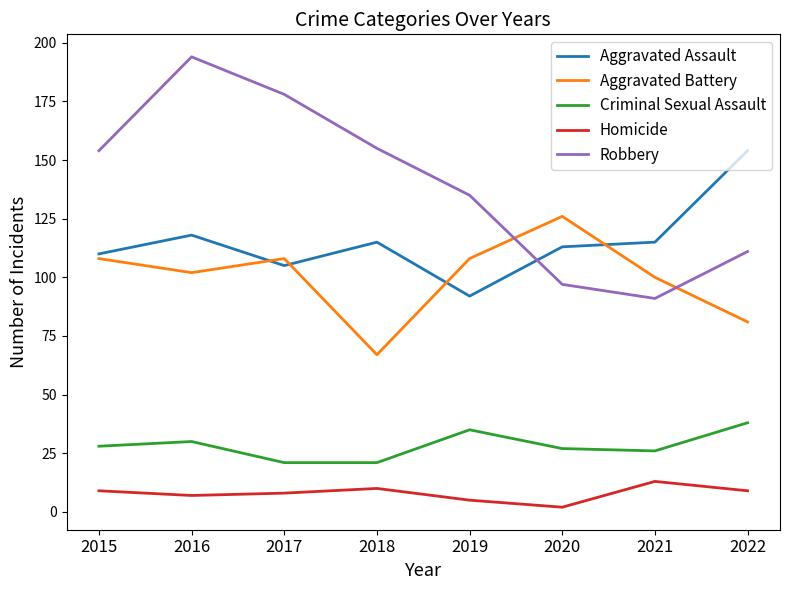

The Homicide series shows 5 at 2019. True or false?

True